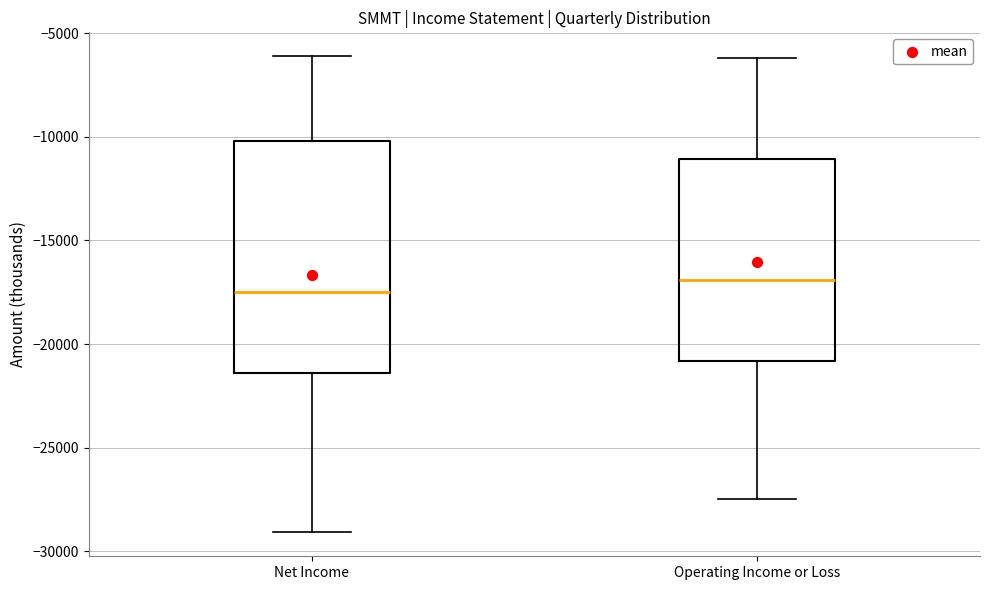

Which box is the tallest, from its lower edge to its upper edge?

Net Income